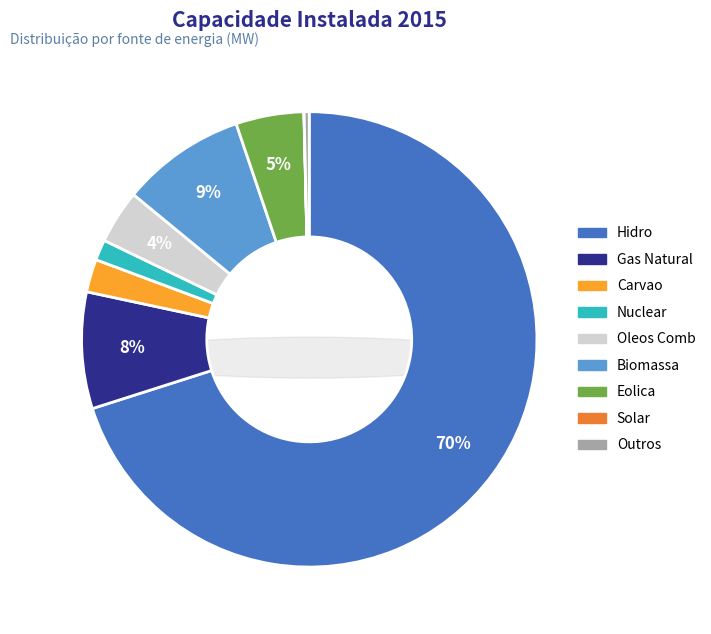

Does Nuclear represent more than half of the total?

No